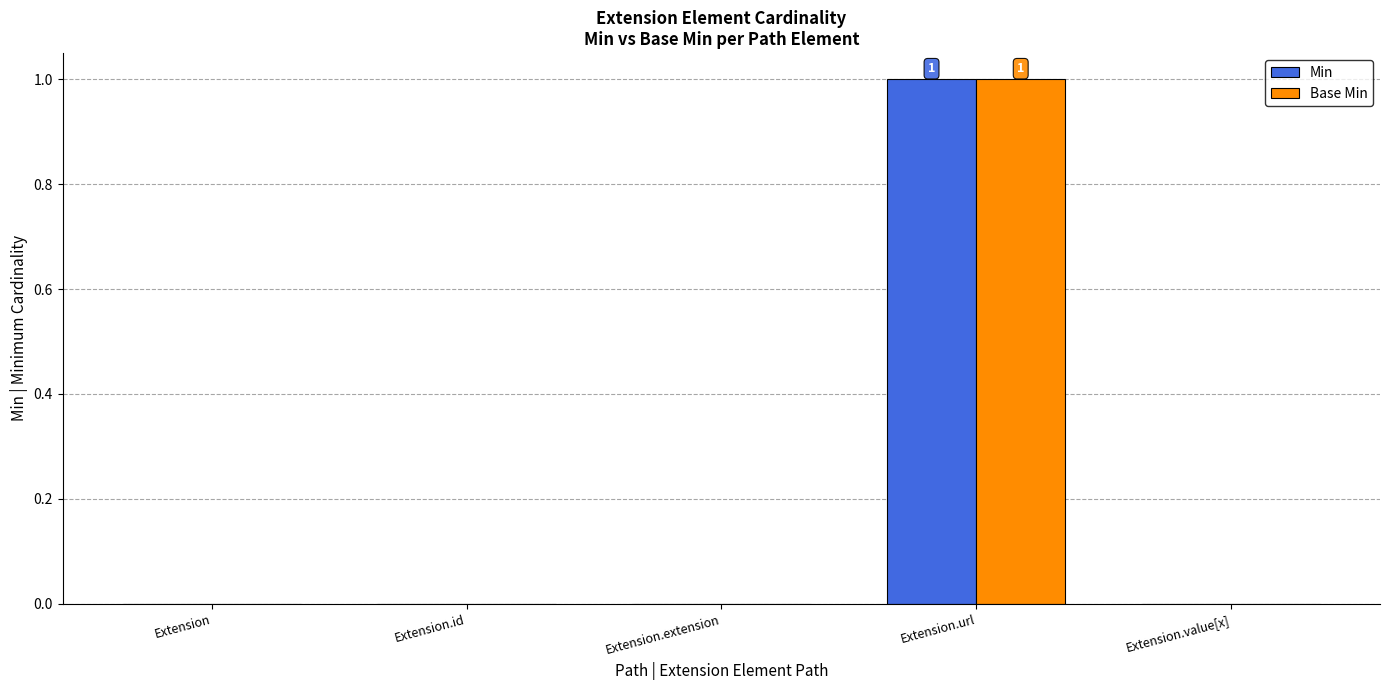

Is the value of Min at Extension greater than the value of Base Min at Extension.url?

No